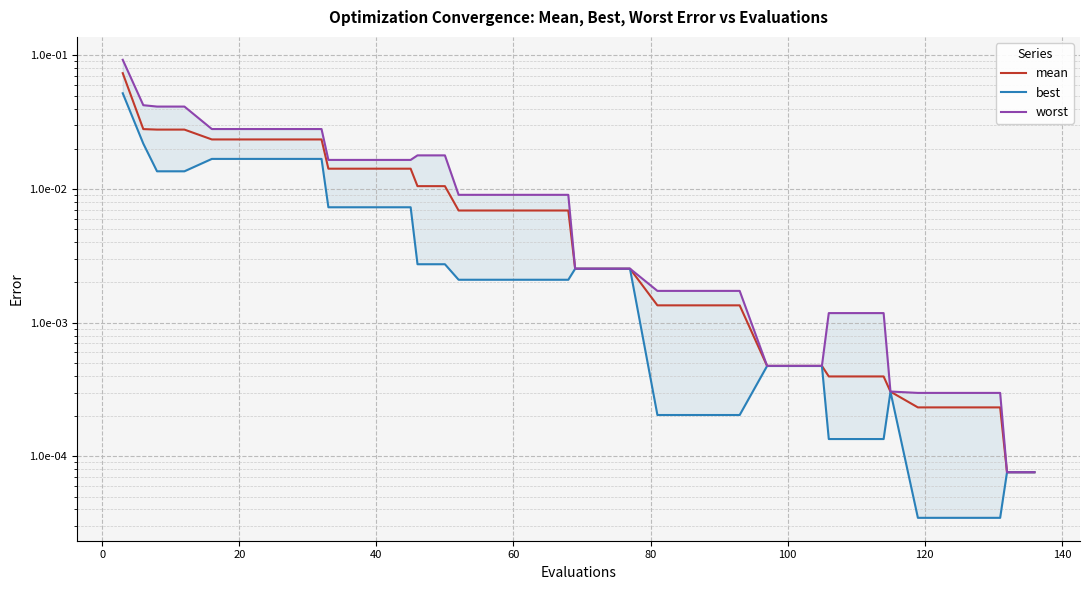

True or false: best and mean intersect in this chart.

False